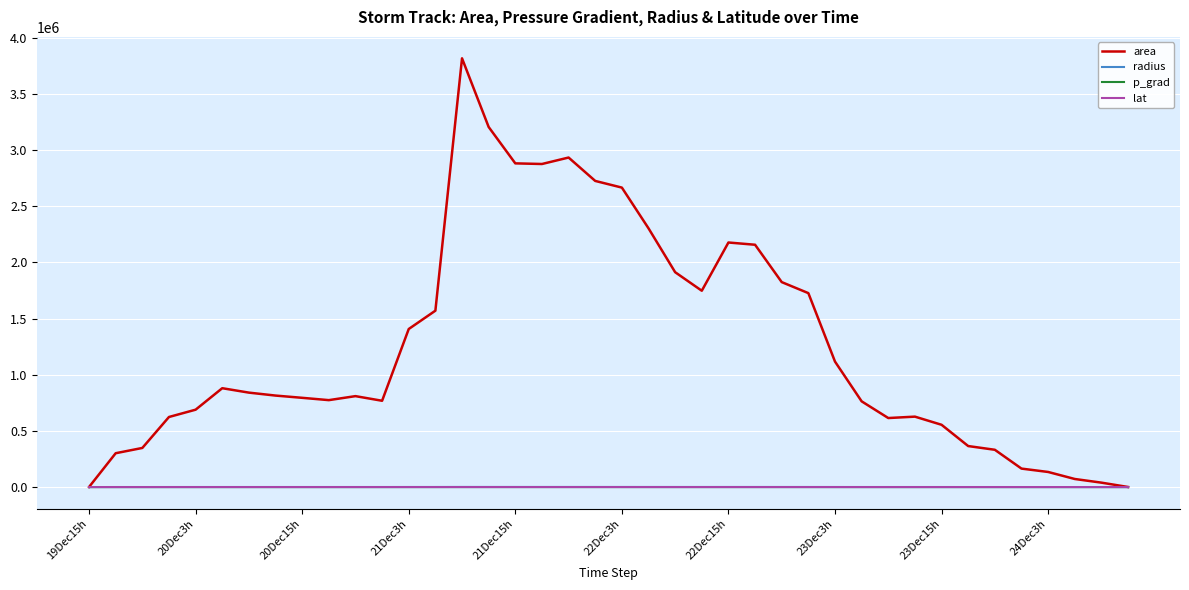

How many lines are shown in the chart?

4